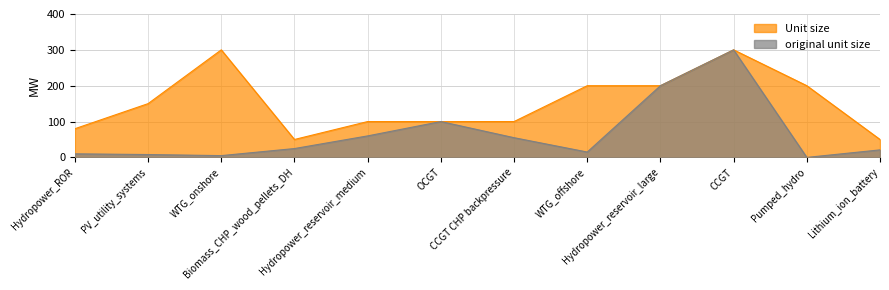

What is the difference between the original unit size values at Hydropower_reservoir_large and OCGT?

100.0